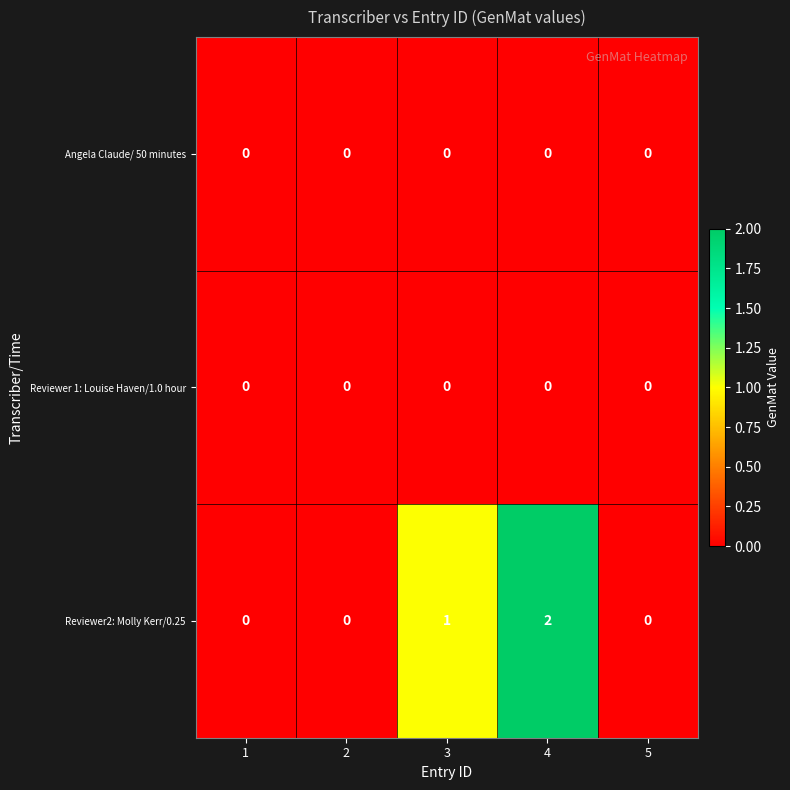

Reading left to right, list all the values displayed in this chart.

Angela Claude/ 50 minutes: 0	0	0	0	0
Reviewer 1: Louise Haven/1.0 hour: 0	0	0	0	0
Reviewer2: Molly Kerr/0.25: 0	0	1	2	0